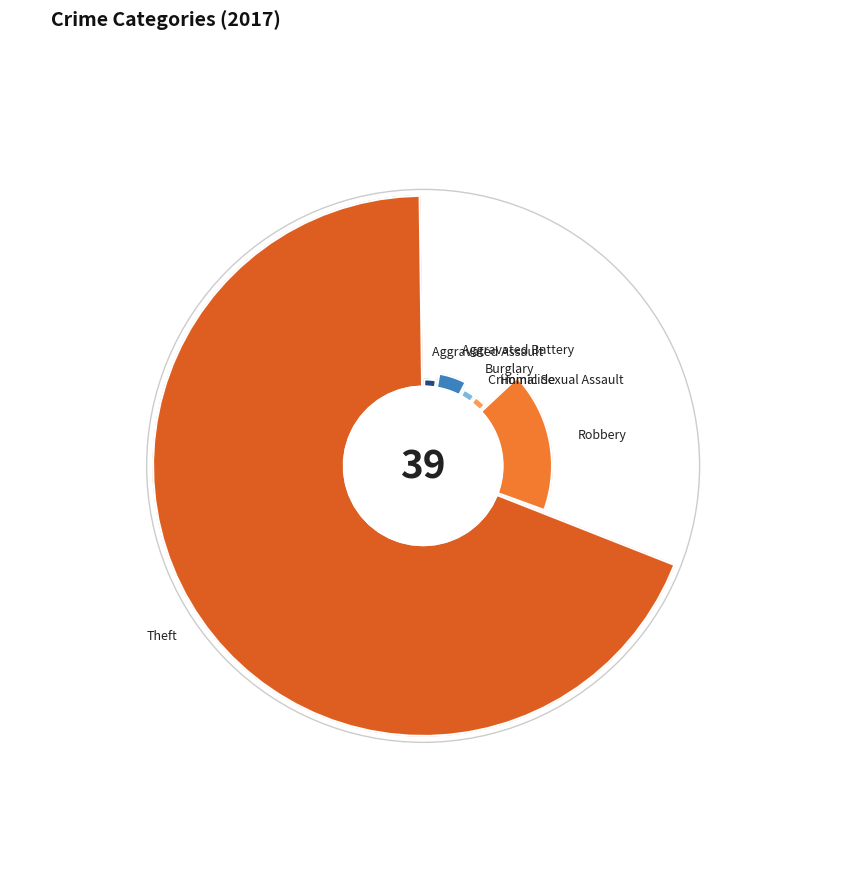

To the nearest percent, what portion does Robbery represent?

18%